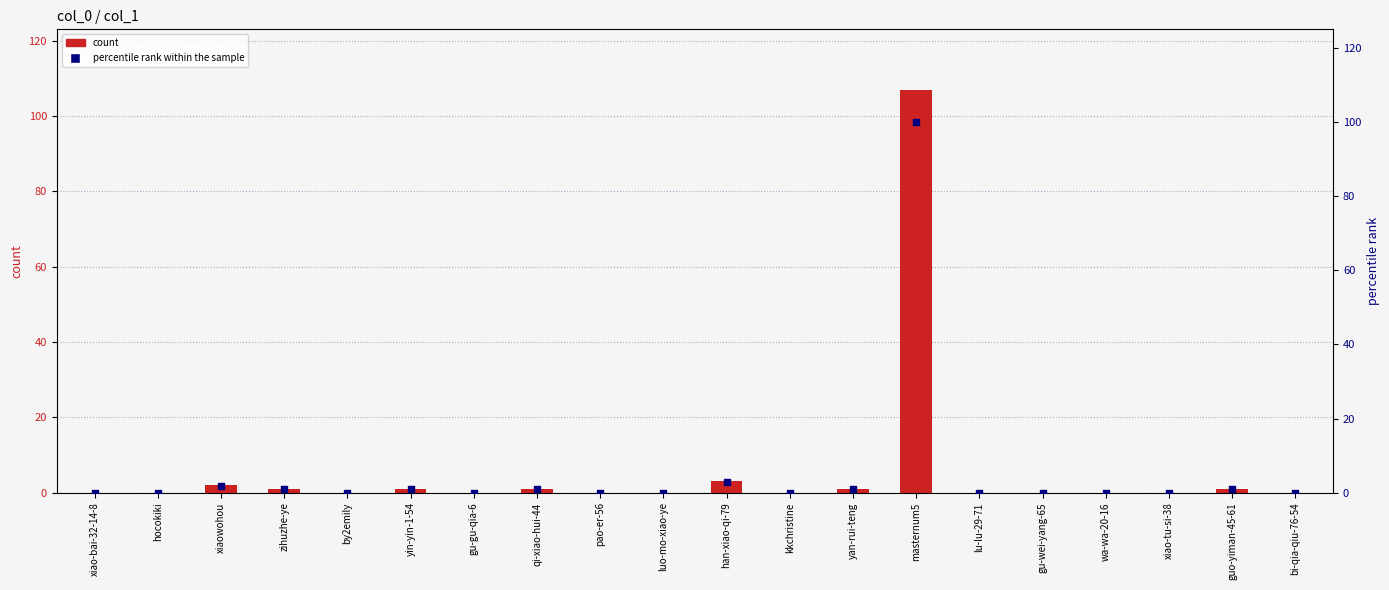

Which series has the largest Y range (max minus min)?

col_1